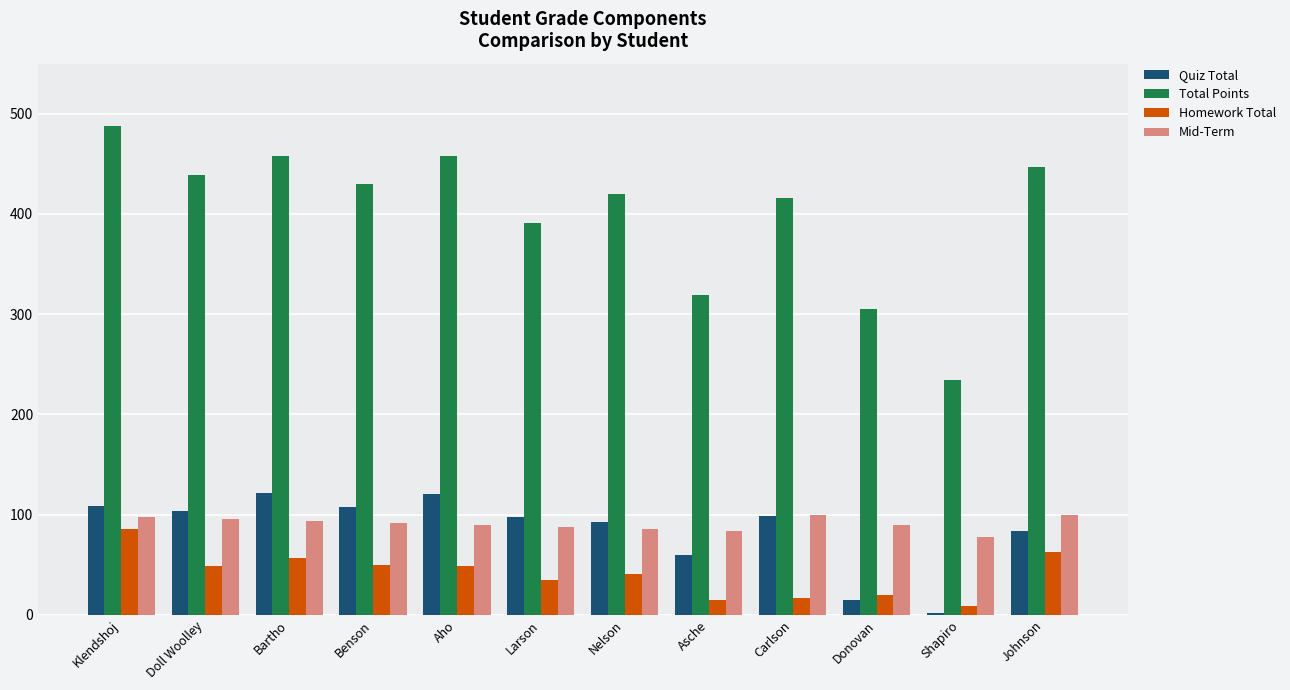

What is the average value of the Homework Total series?

41